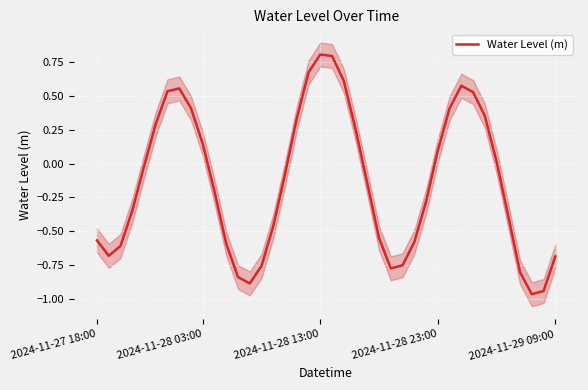

Is it true that Water Level (m) equals -0.9 at 2024-11-27 18:00?

False